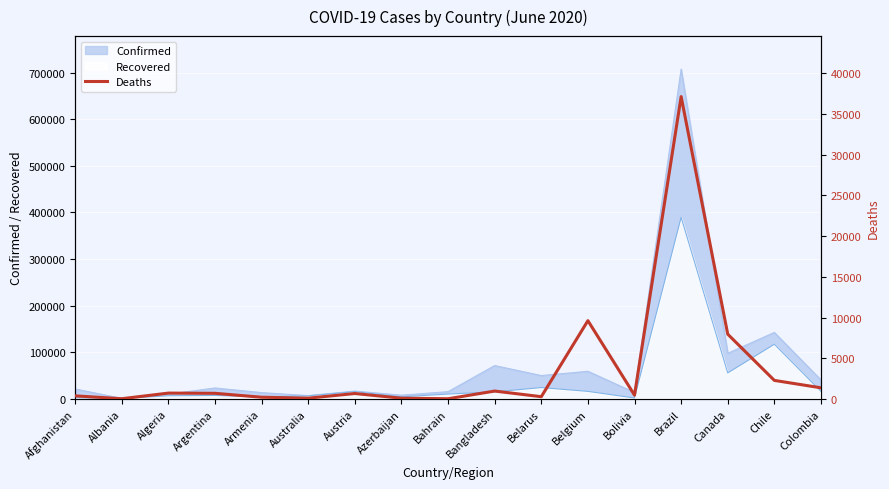

What is the difference between the second highest and second lowest values?

9585